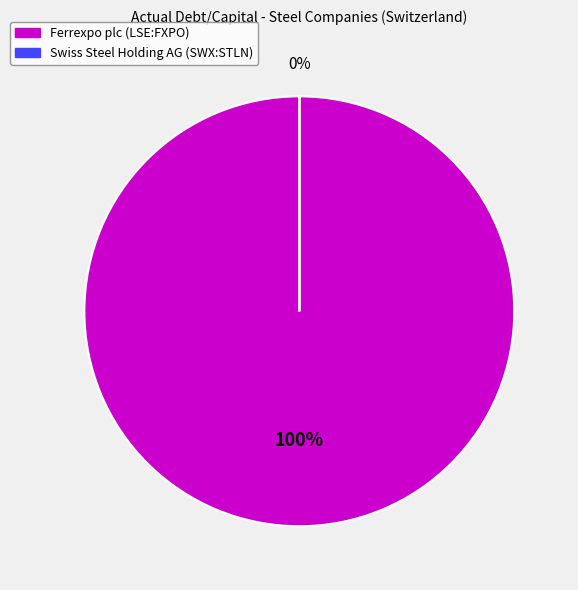

Which category has the smallest portion of the pie?

Swiss Steel Holding AG (SWX:STLN)